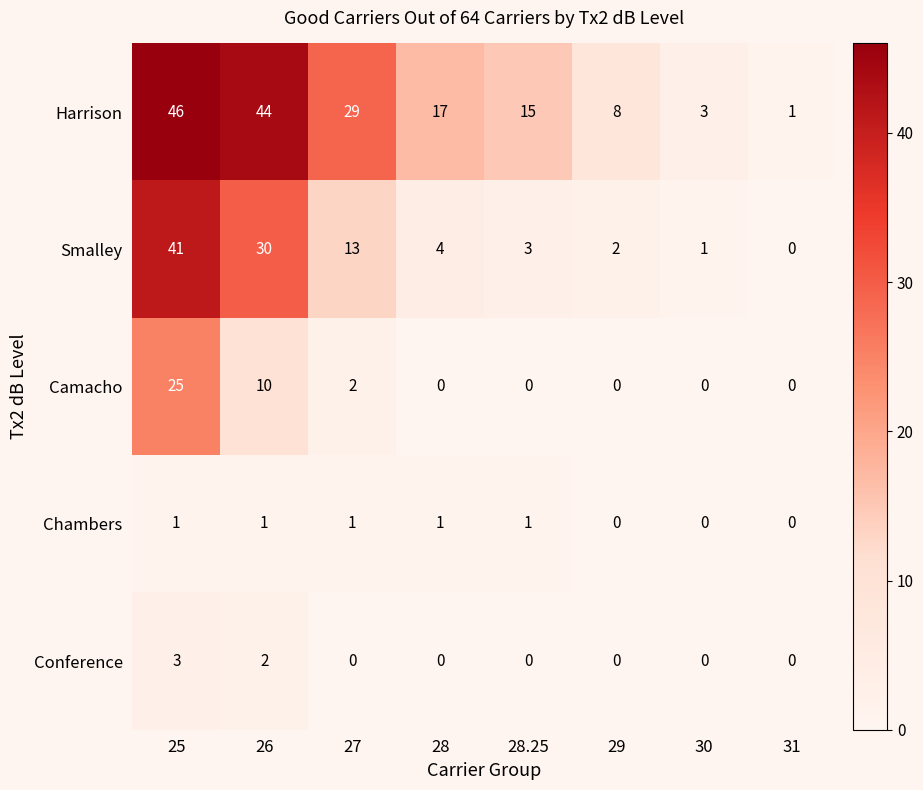

Rank the series at 27 from highest to lowest value.

Harrison, Smalley, Camacho, Chambers, Conference